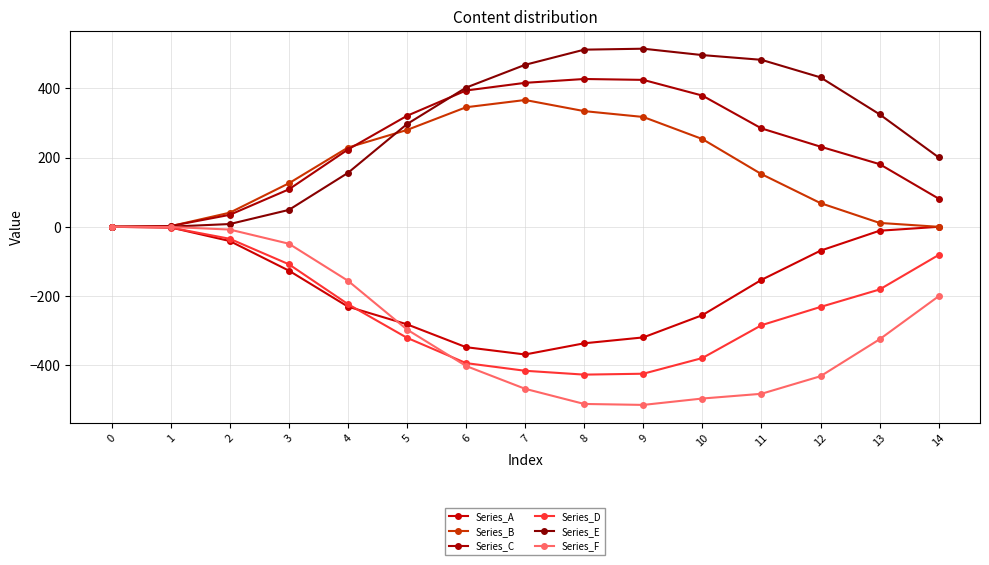

Between 5 and 11, which series saw the biggest shift?

Series_F